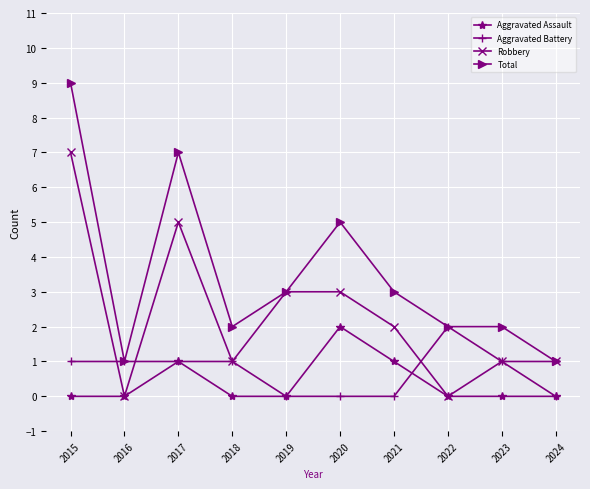

What is the total value across all series at 2021?

6